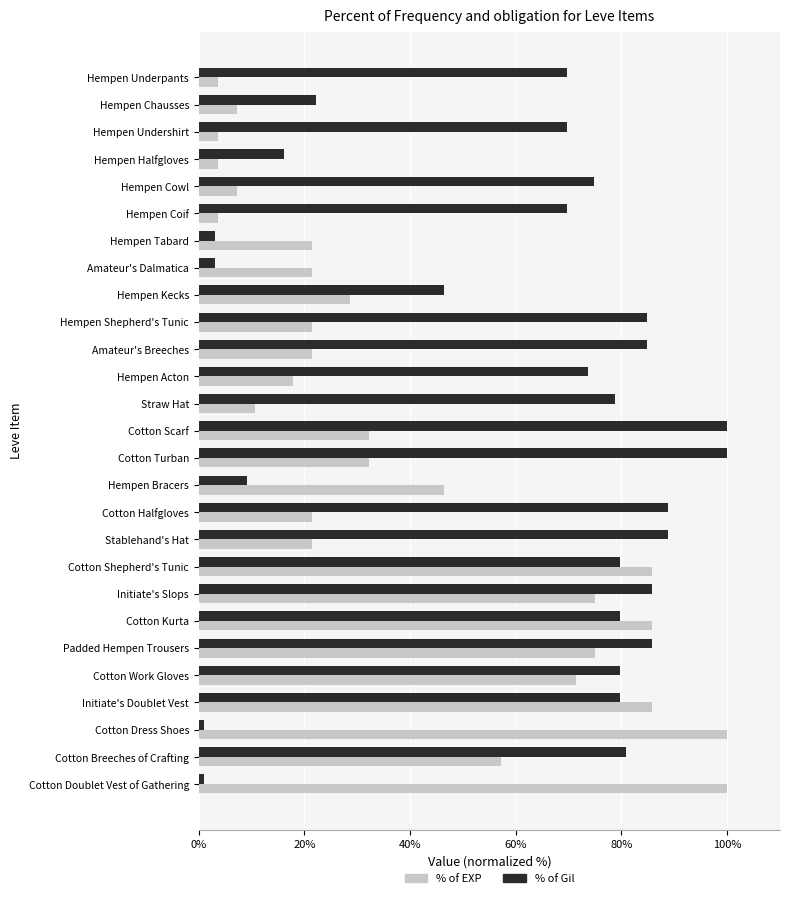

At which label is % of Gil closest to 50?

Hempen Kecks